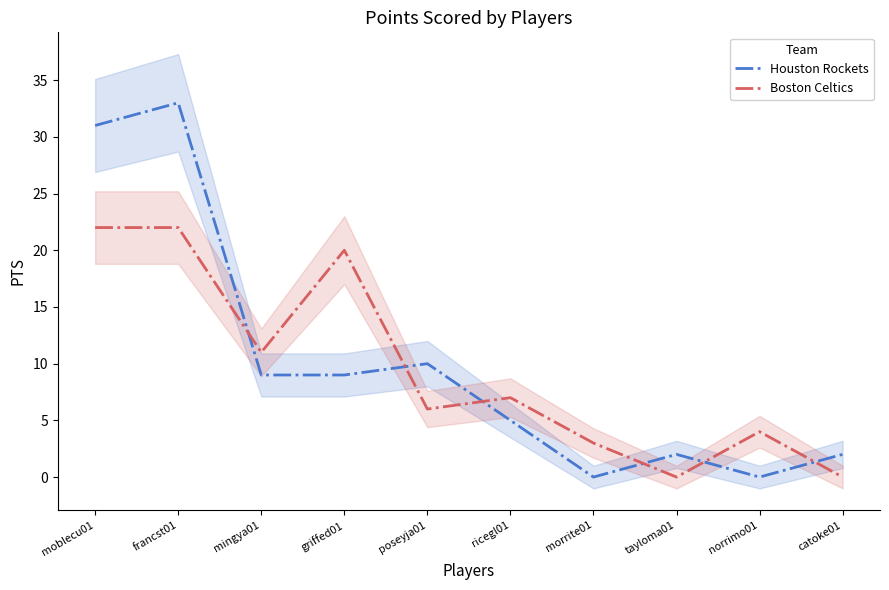

Rank the series by their average value, from highest to lowest.

Houston Rockets, Boston Celtics